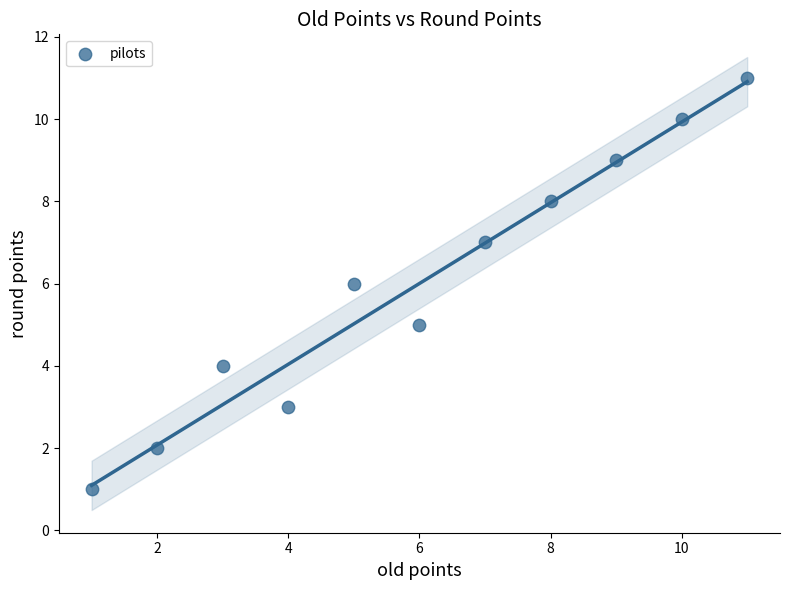

What is the range of X values (max minus min)?

10